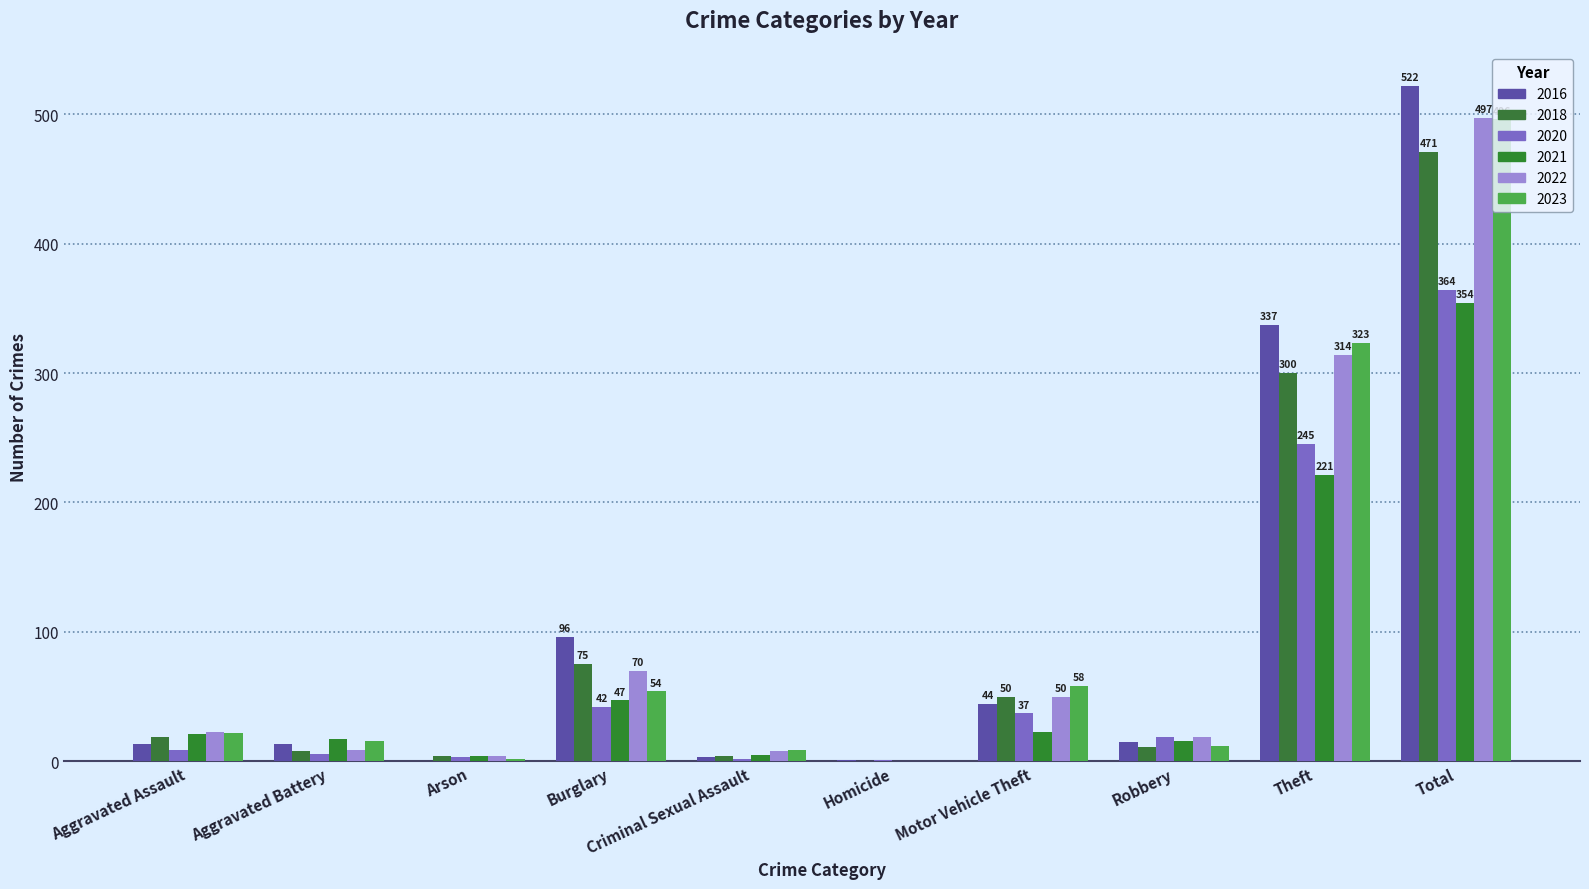

Count the number of data series in this chart.

6